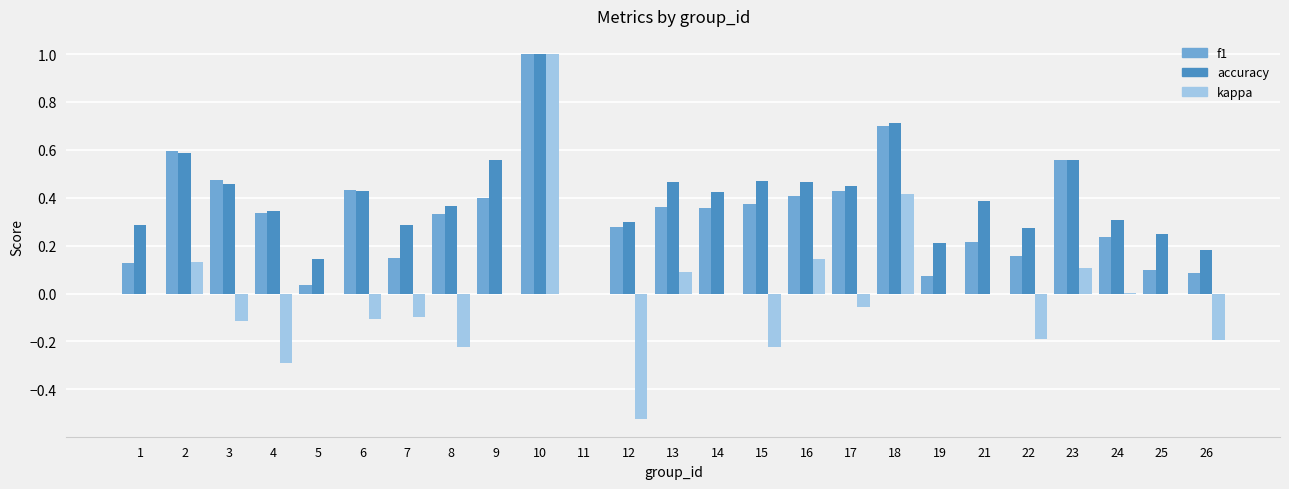

Which series has the widest spread of values?

kappa